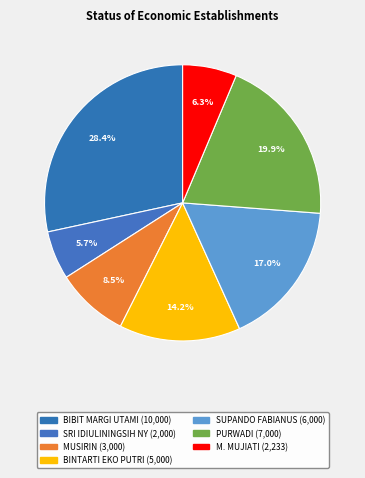

Combined, do PURWADI and M. MUJIATI account for over 50%?

No